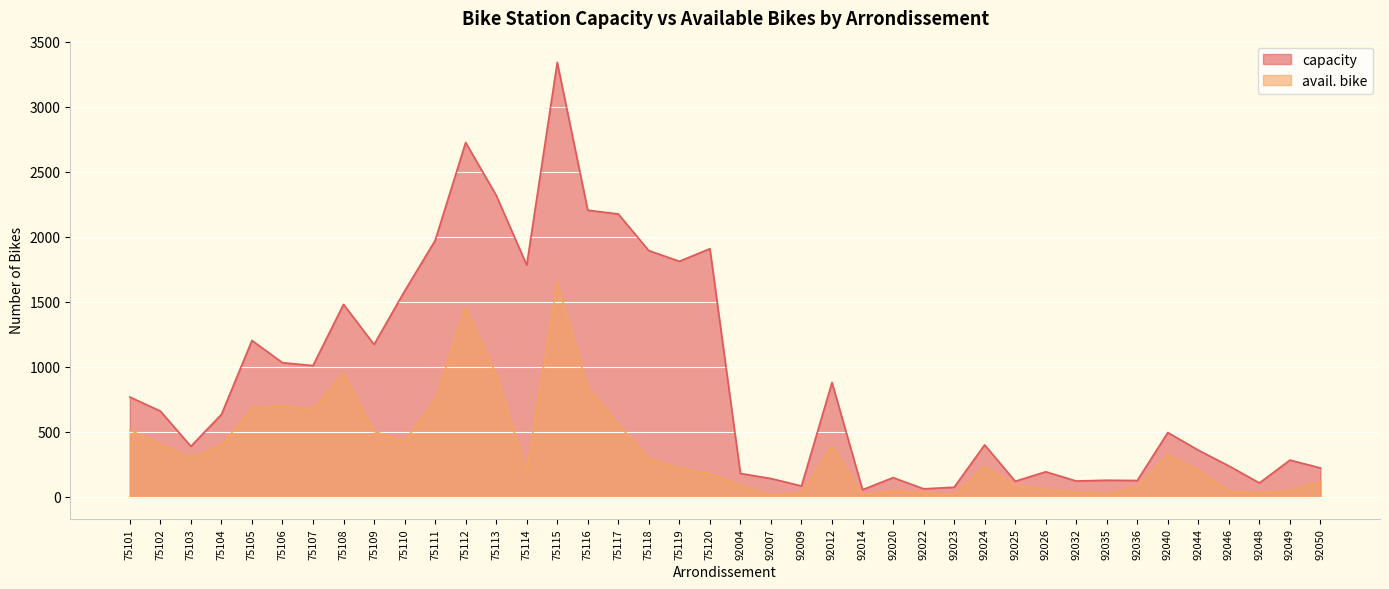

In capacity, how many points are higher than both neighbors (excluding endpoints)?

12